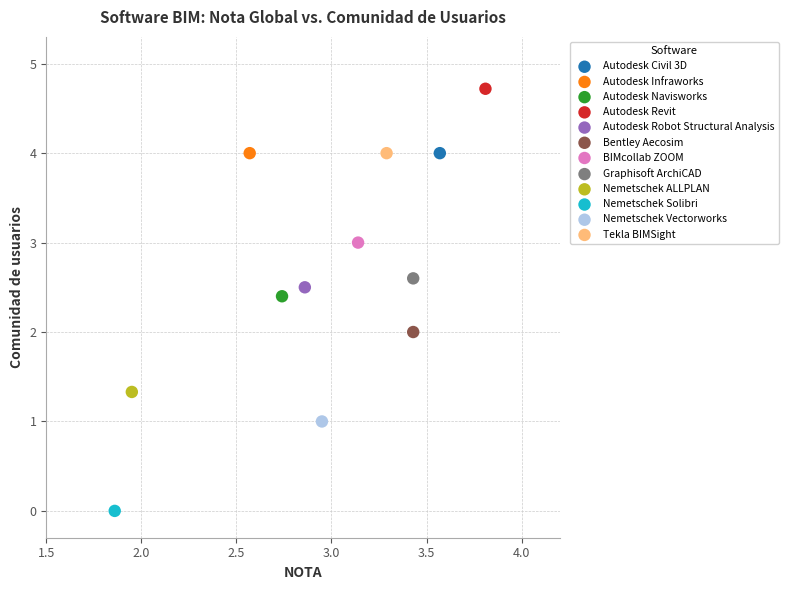

What are all the series names shown in the legend?

Autodesk Civil 3D, Autodesk Infraworks, Autodesk Navisworks, Autodesk Revit, Autodesk Robot Structural Analysis, Bentley Aecosim, BIMcollab ZOOM, Graphisoft ArchiCAD, Nemetschek ALLPLAN, Nemetschek Solibri, Nemetschek Vectorworks, Tekla BIMSight